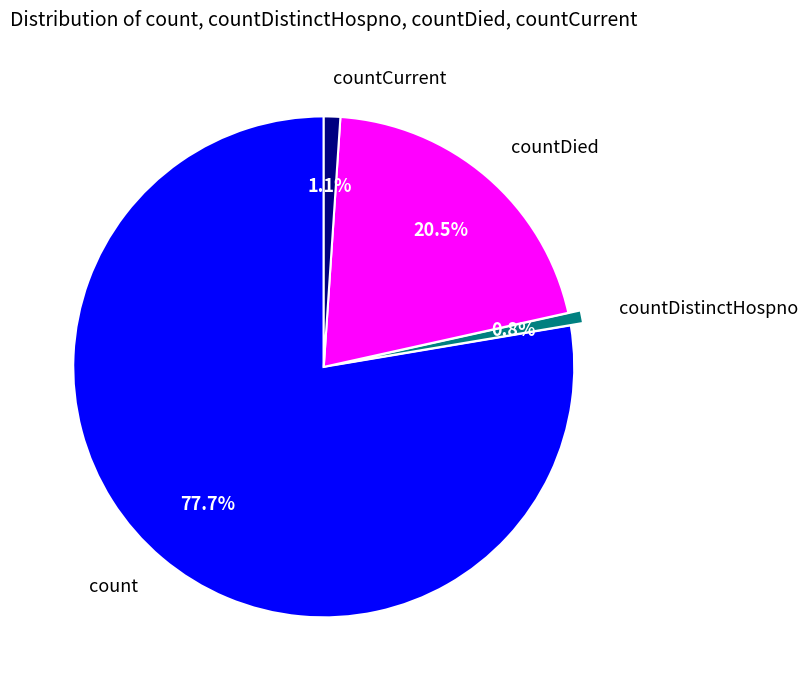

Is the sum of countDistinctHospno and count greater than half?

Yes